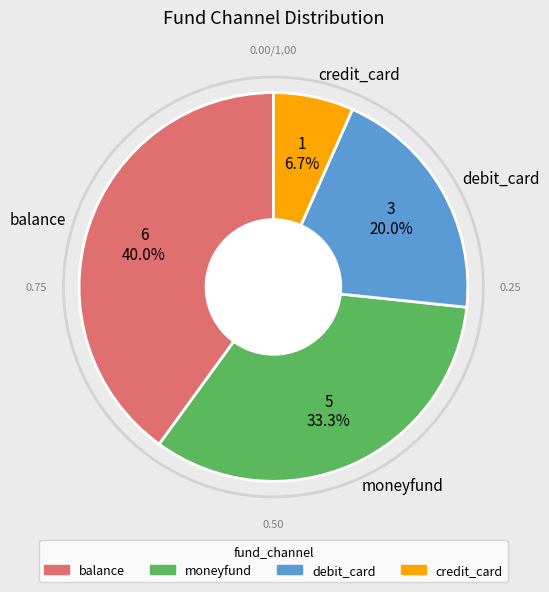

To the nearest percent, what is the average slice percentage?

25%